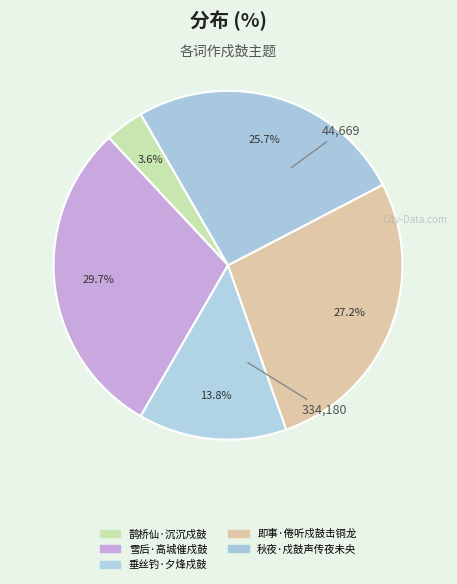

To the nearest percent, what percentage of the pie is 垂丝钓·夕烽戍鼓?

14%